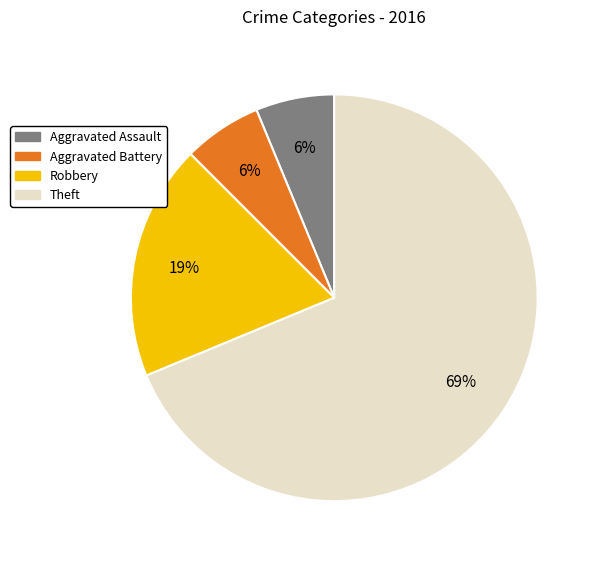

Does any single category account for the majority?

Yes